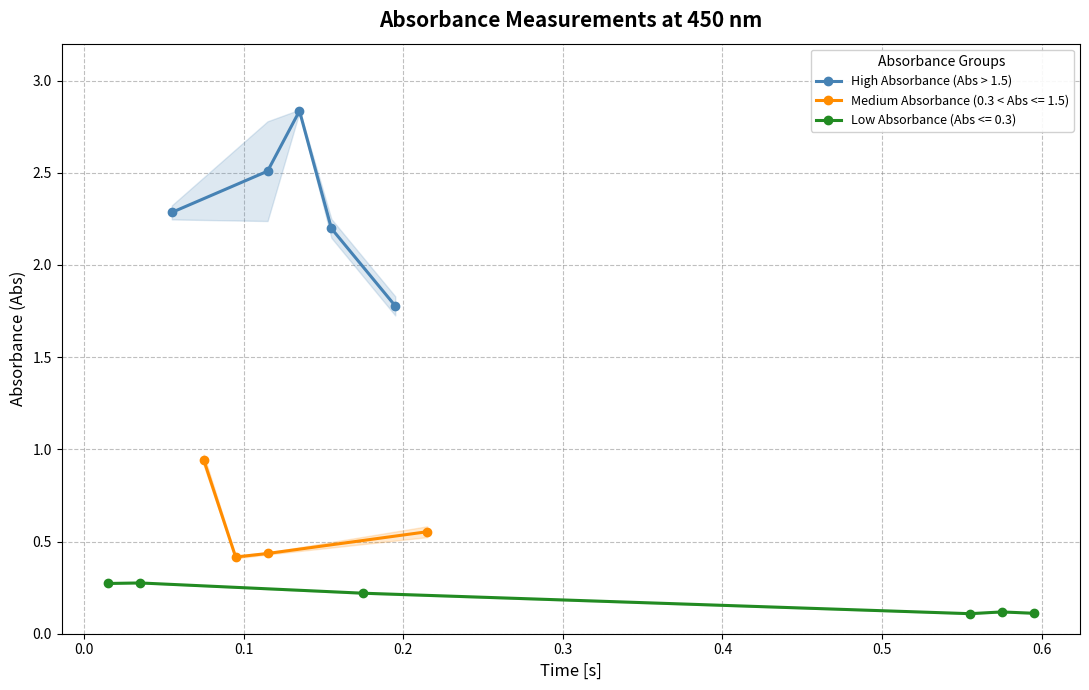

True or false: High Absorbance (Abs > 1.5) has more than 1 points higher than both neighbors.

False